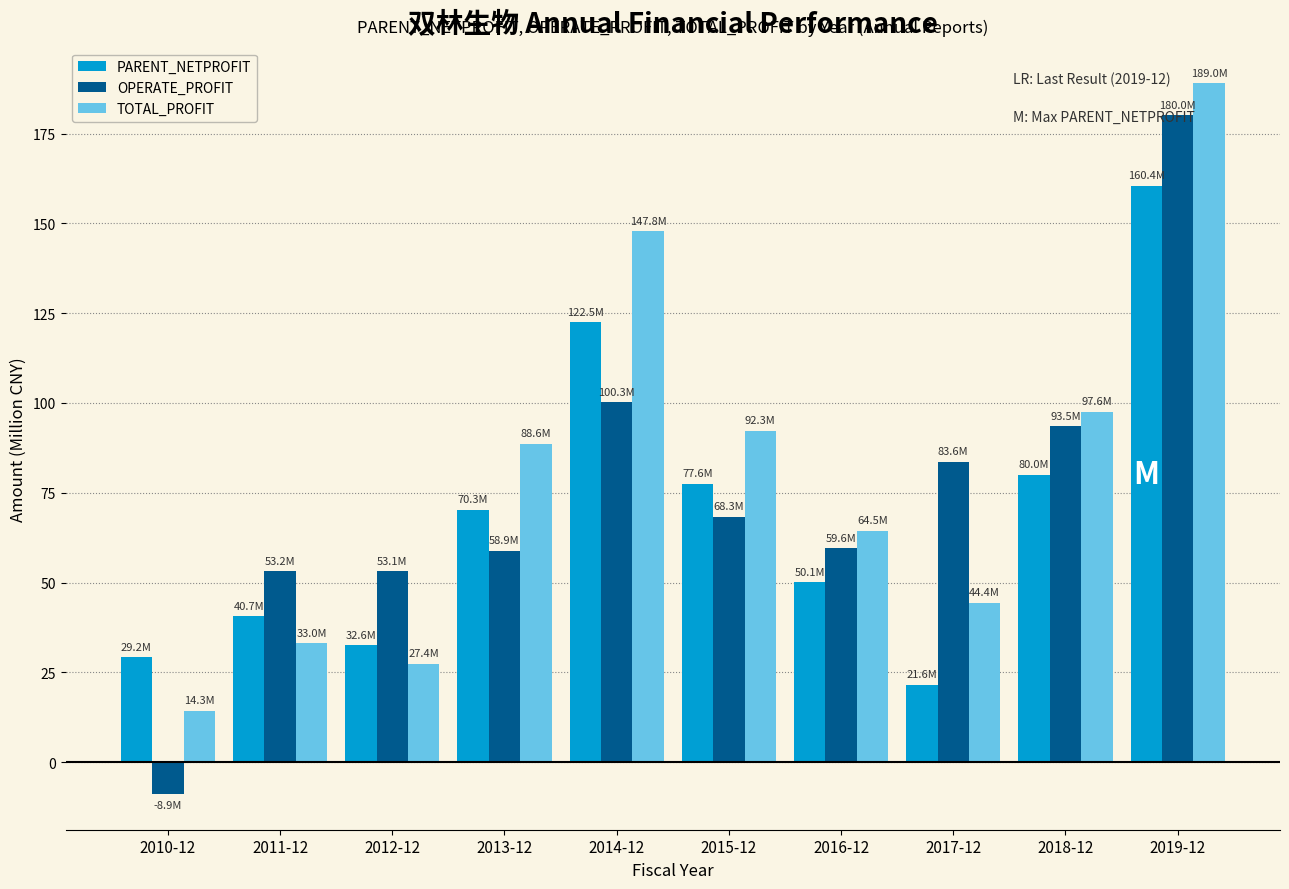

Read the OPERATE_PROFIT value at 2011-12.

53.2